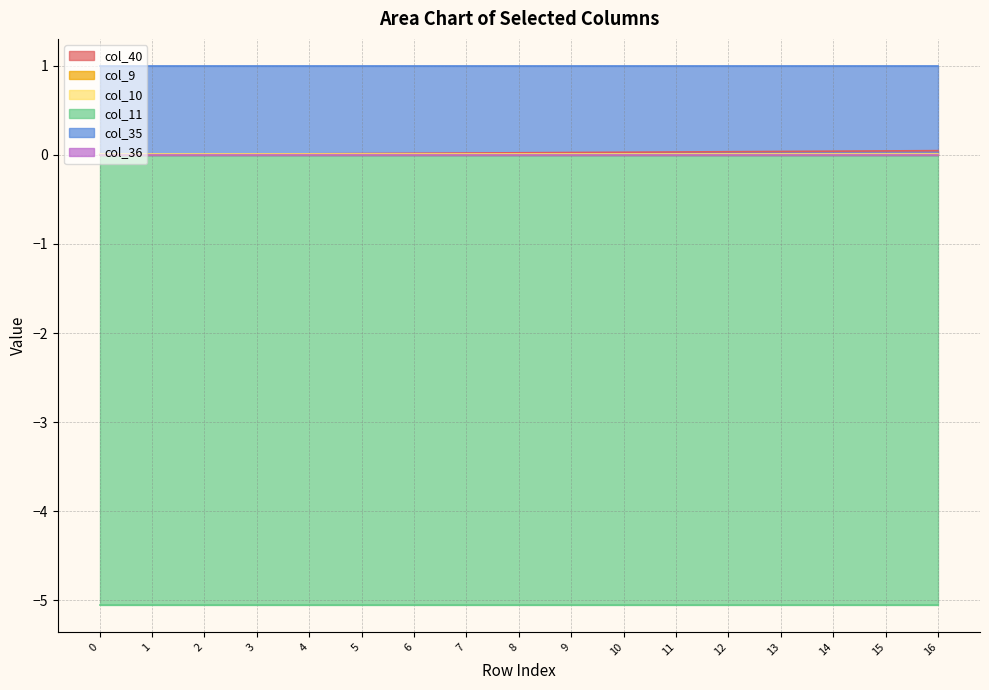

What is the average value of the col_35 series?

1.0